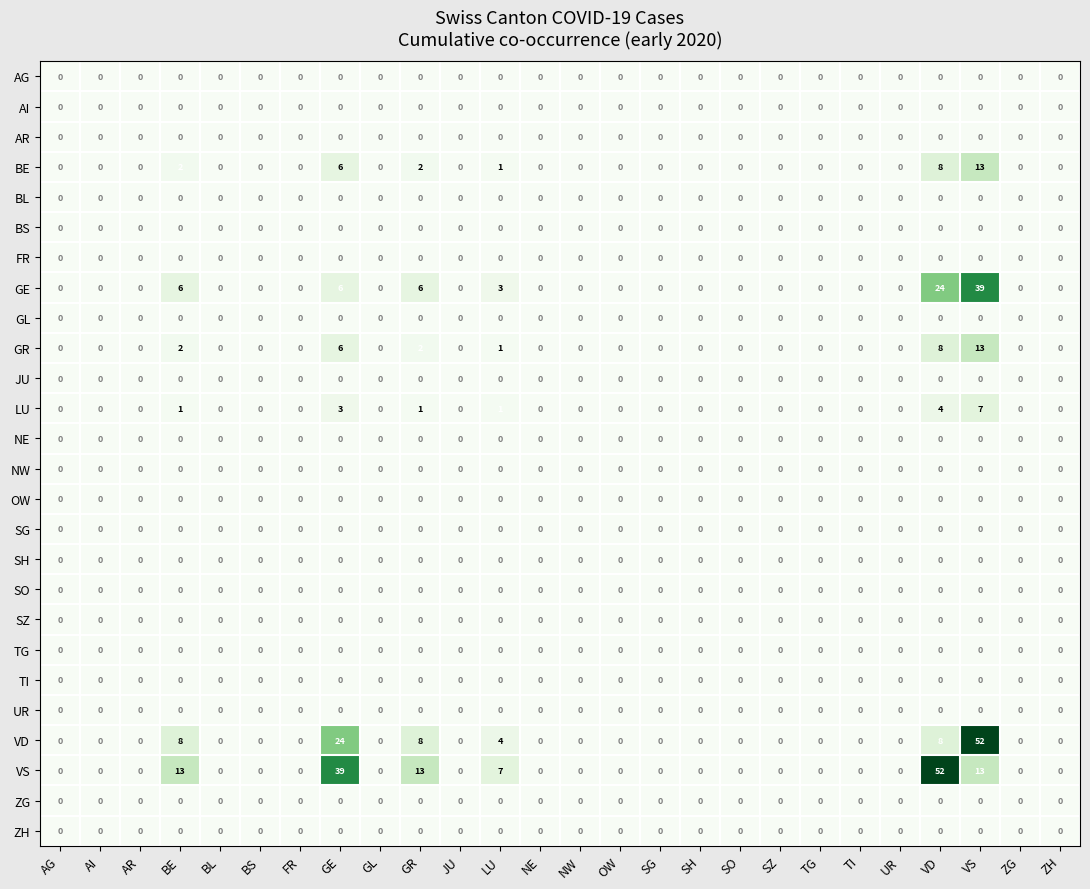

How many series are shown in this chart?

26